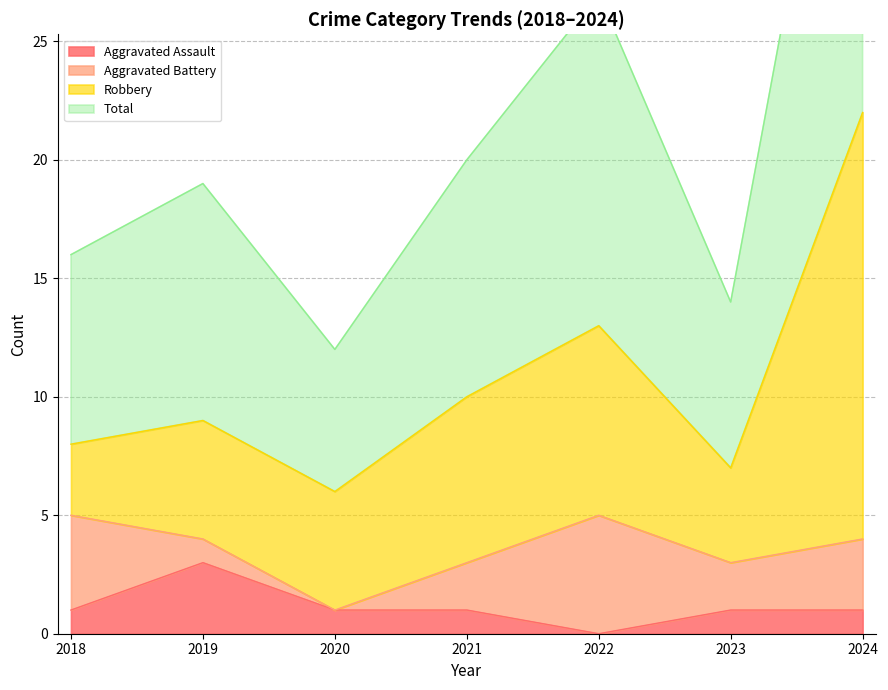

True or false: Total and Aggravated Assault cross at least once.

False